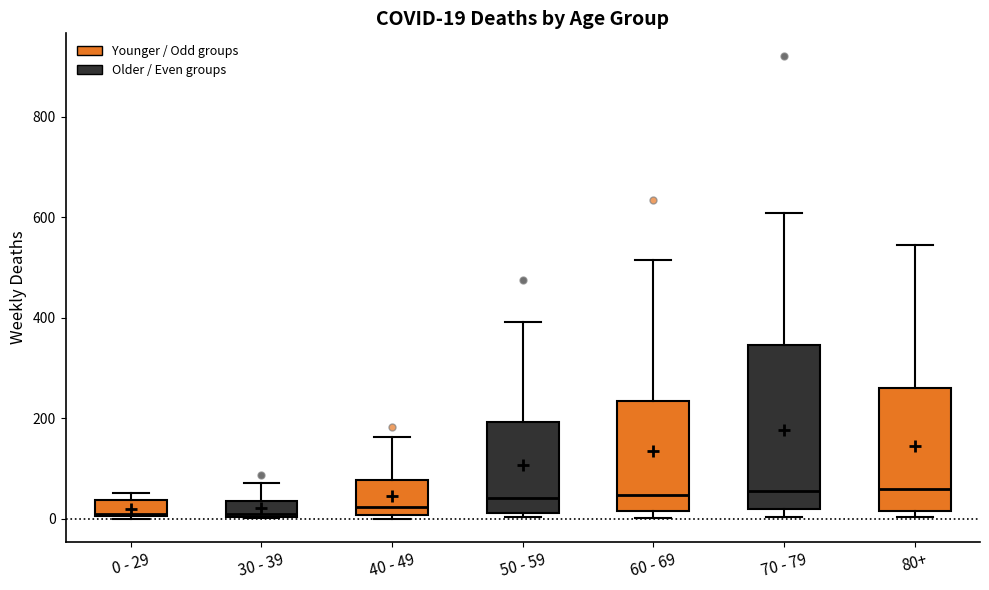

Comparing the boxes themselves (not the whiskers), which one is the tallest?

70 - 79